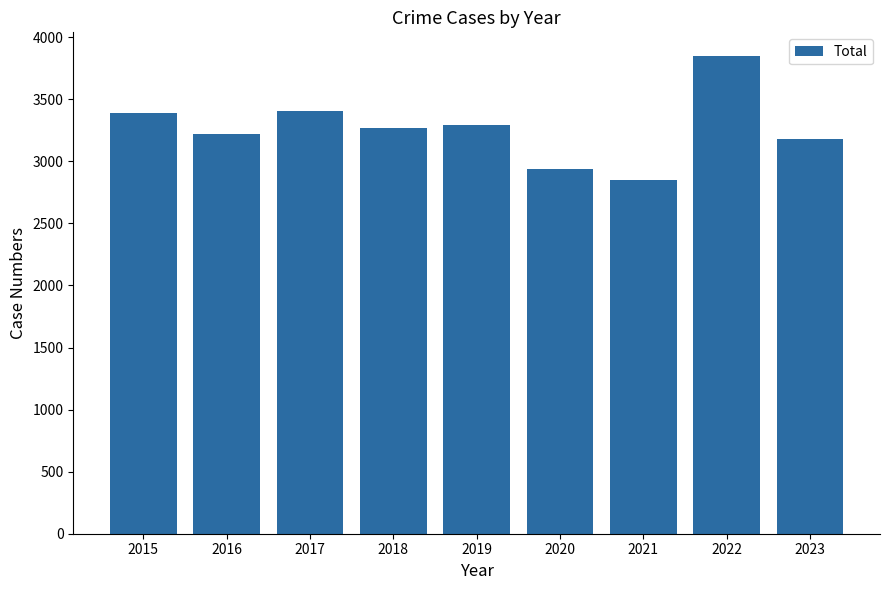

What is the approximate value at 2019, to the nearest 100?

3300